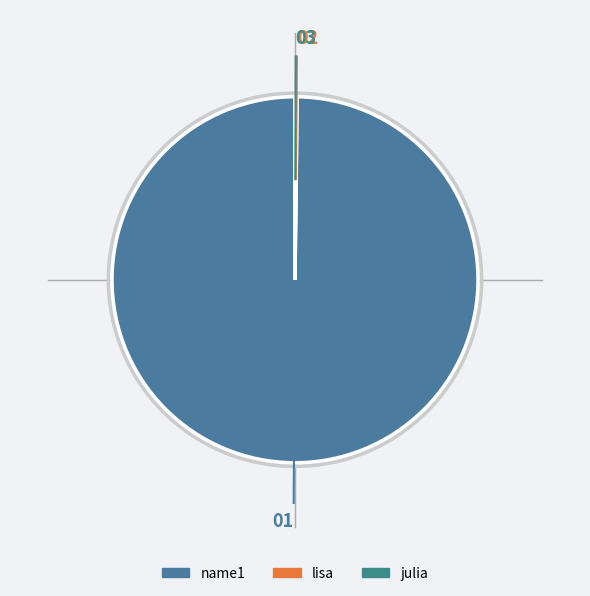

Combined, do julia and lisa account for over 50%?

No